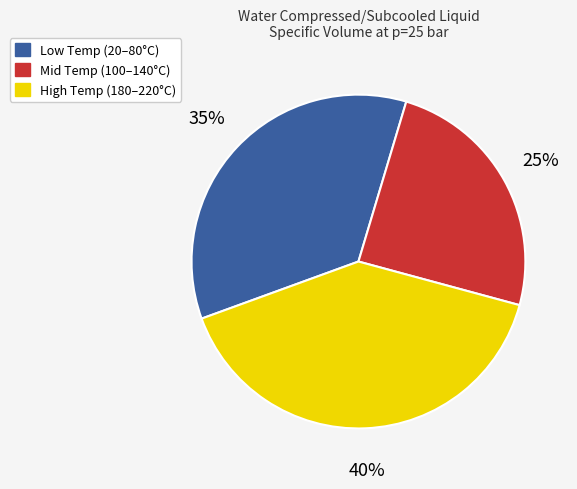

Is there a majority slice in this chart?

No